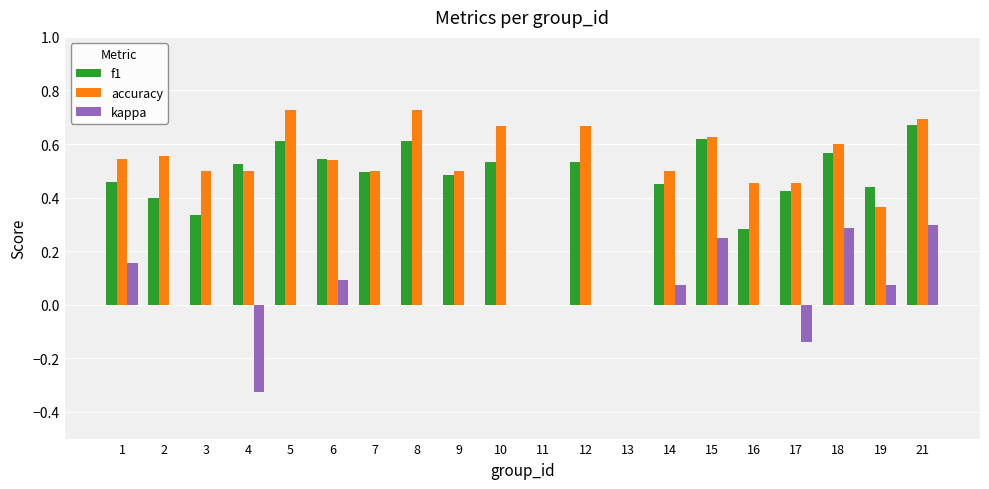

What is the total value across all series at 10?

1.2